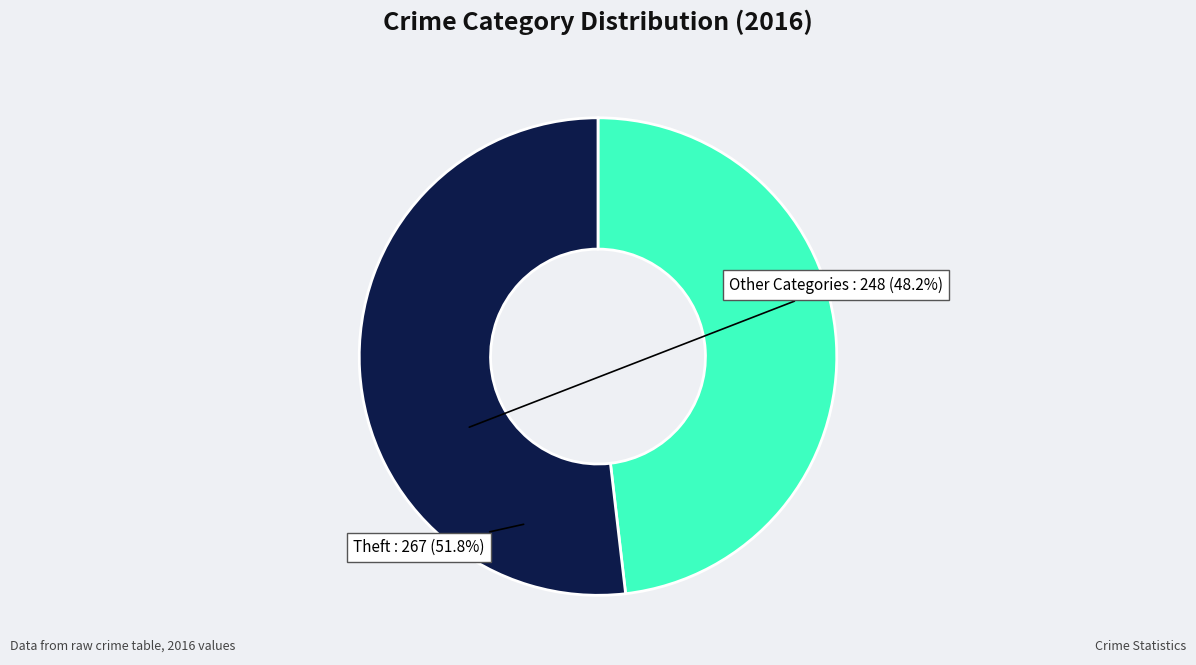

How many segments does this pie chart have?

2